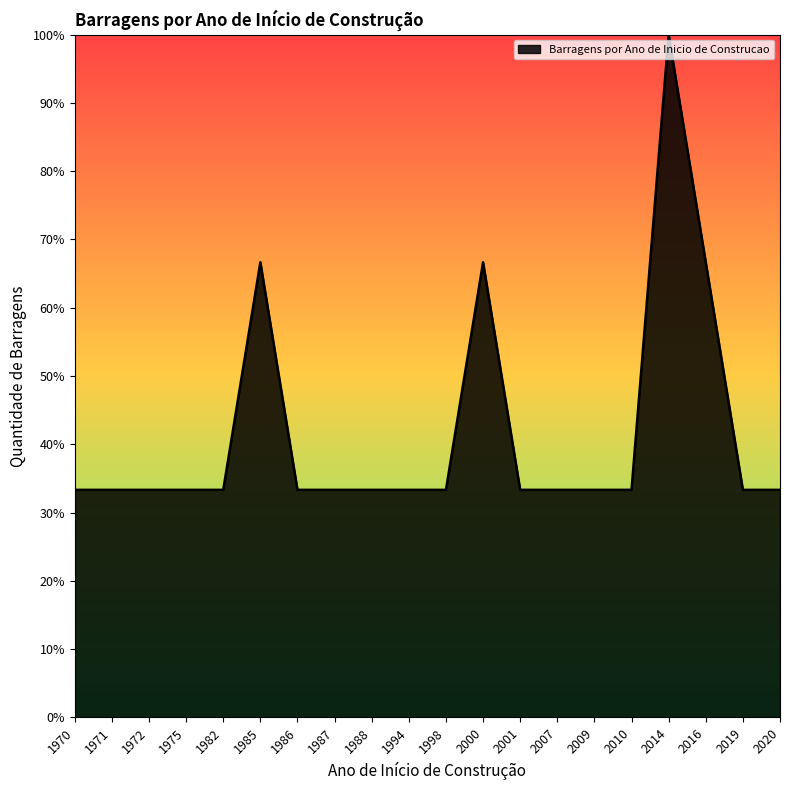

Reading left to right, extract all data points from this chart.

33.3	33.3	33.3	33.3	33.3	66.7	33.3	33.3	33.3	33.3	33.3	66.7	33.3	33.3	33.3	33.3	100.0	66.7	33.3	33.3